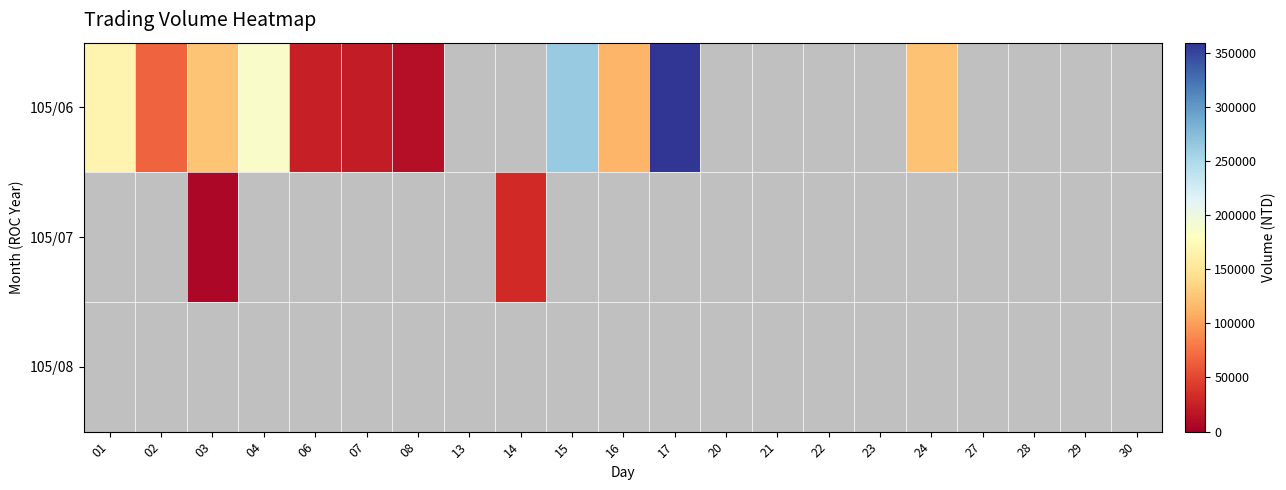

At how many categories does at least one series exceed 167853?

4